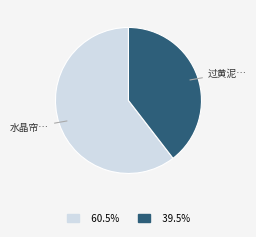

Is there any slice that represents more than half of the pie?

Yes